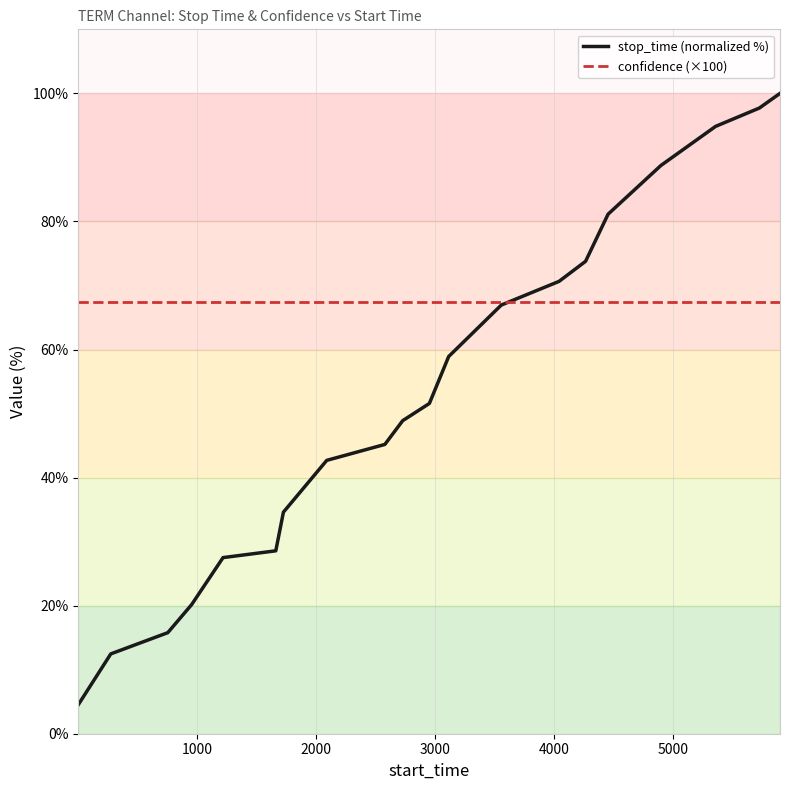

Which series has the widest spread of values?

stop_time (normalized %)